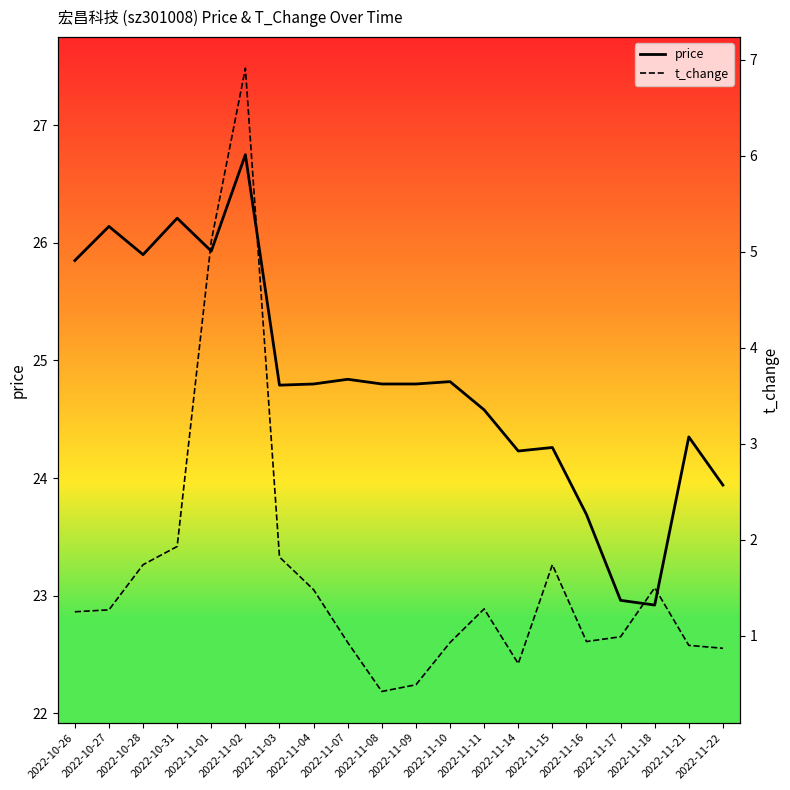

Which series has the largest range (max minus min)?

t_change